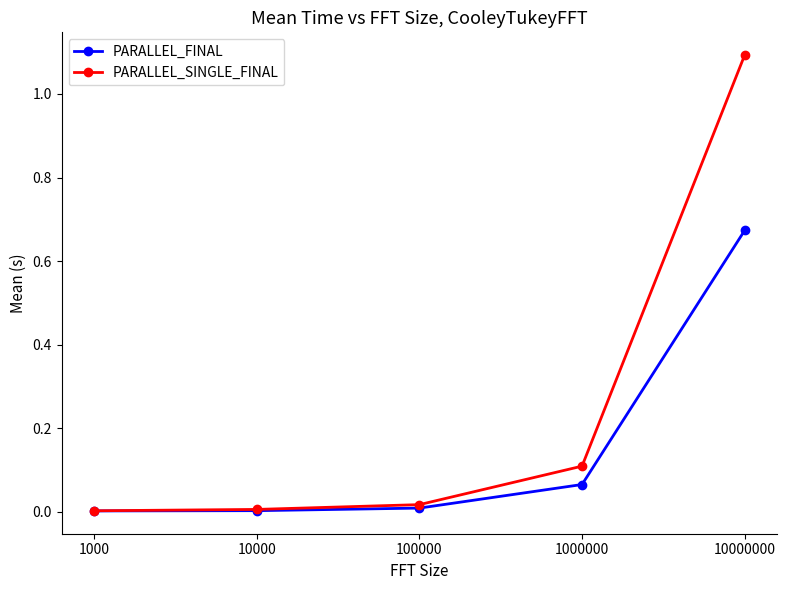

True or false: PARALLEL_FINAL has more than 1 interior local peaks.

False